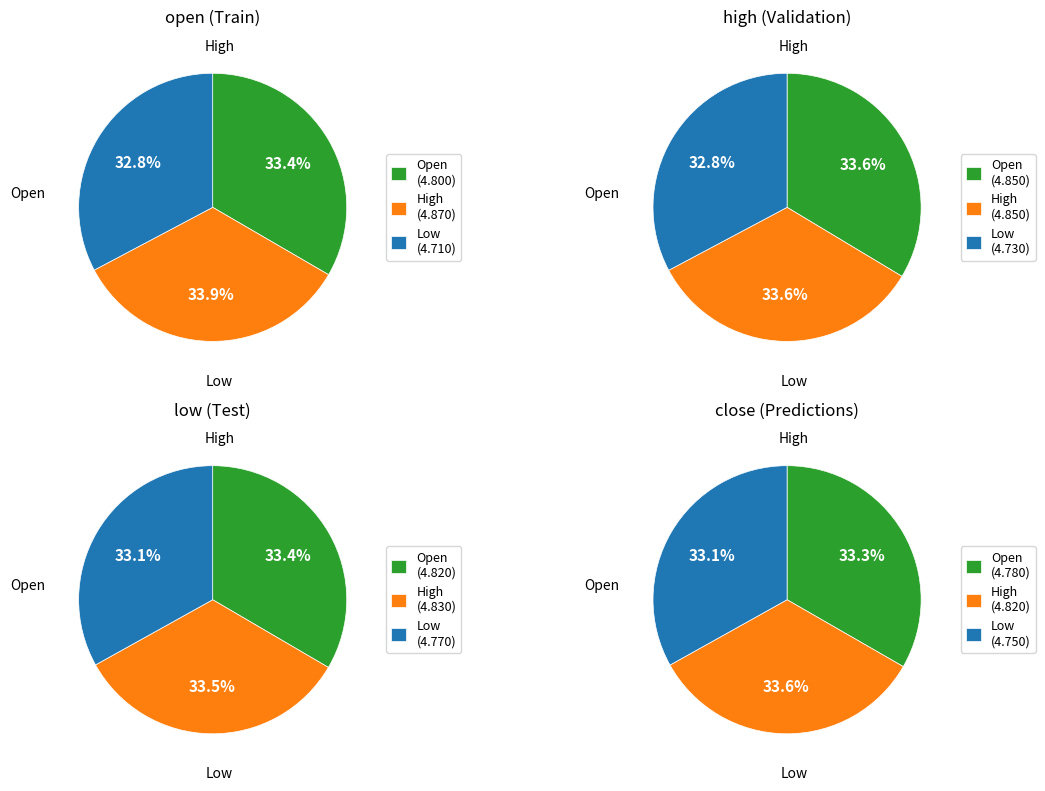

The 2020-04-15 slice represents 24% of the pie. True or false?

False